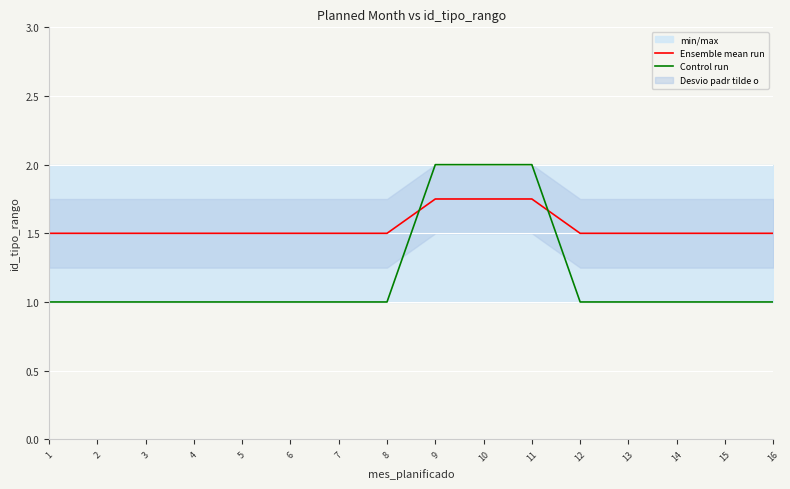

Reading left to right, extract all data points from this chart.

Ensemble mean run: 1.5	1.5	1.5	1.5	1.5	1.5	1.5	1.5	1.8	1.8	1.8	1.5	1.5	1.5	1.5	1.5
Control run: 1.0	1.0	1.0	1.0	1.0	1.0	1.0	1.0	2.0	2.0	2.0	1.0	1.0	1.0	1.0	1.0